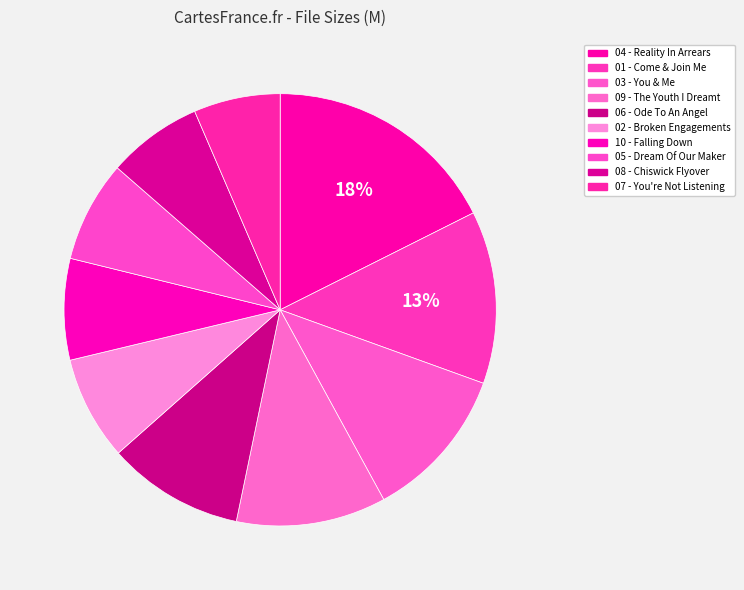

How many slices are in this pie chart?

10